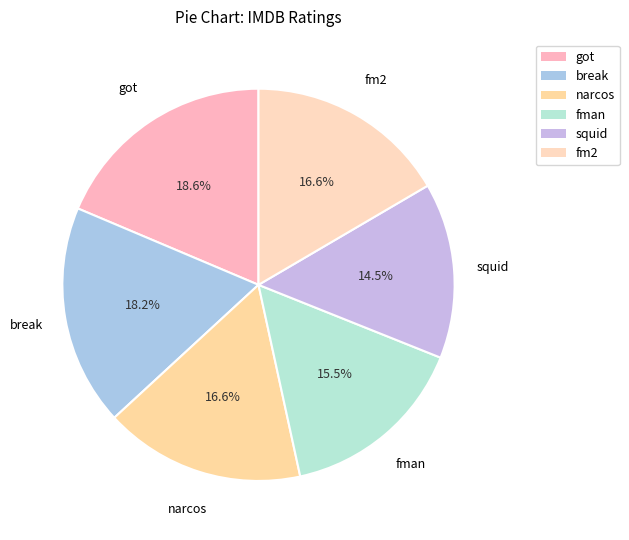

What percentage do fman and got together represent?

34.2%